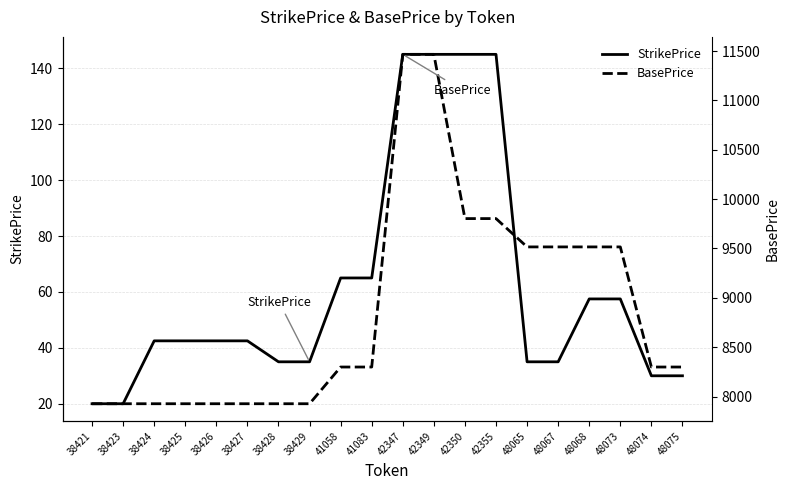

True or false: StrikePrice and BasePrice intersect in this chart.

False